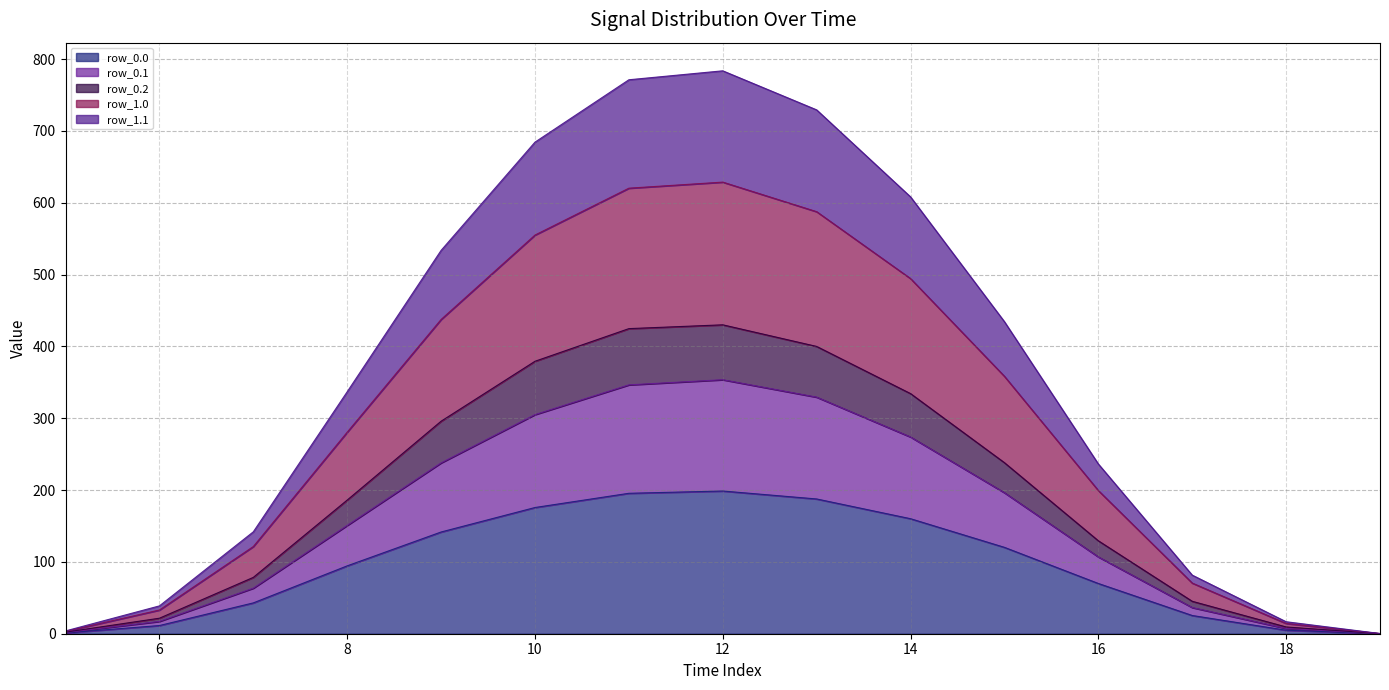

The row_0.1 series shows 36.4 at 17. True or false?

True